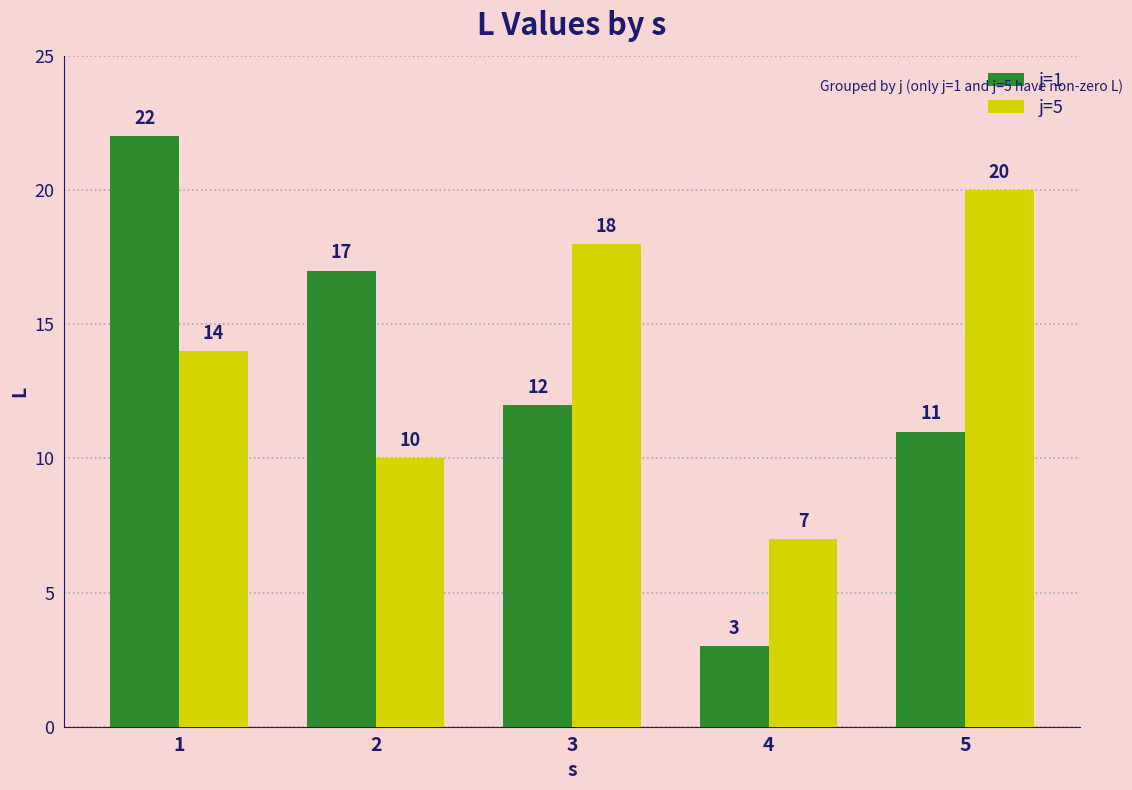

What is the difference between the j=1 values at 4 and 5?

8